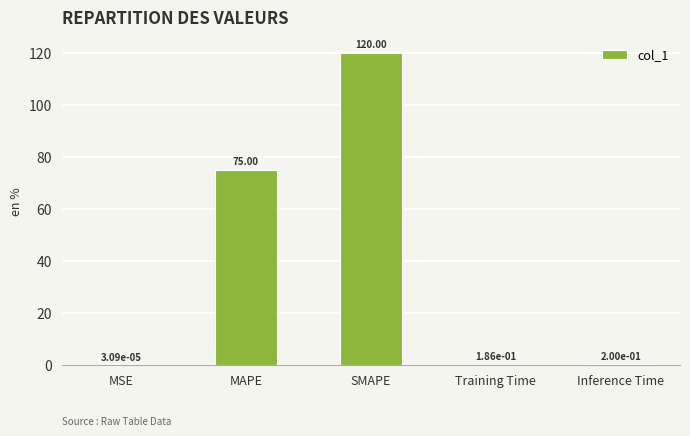

Which category has the highest value across all series?

SMAPE